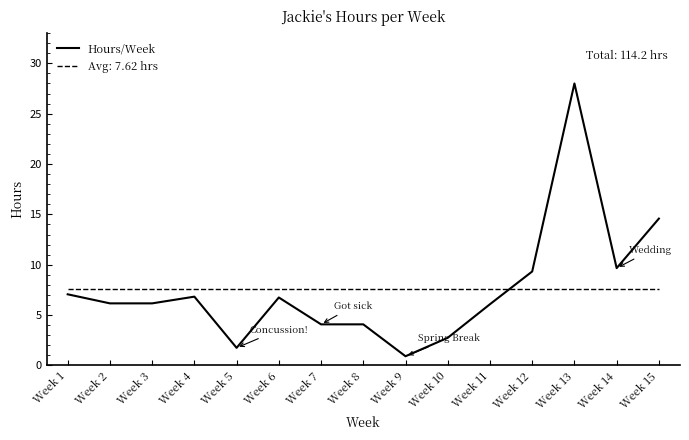

What is the minimum value shown in the chart?

0.9